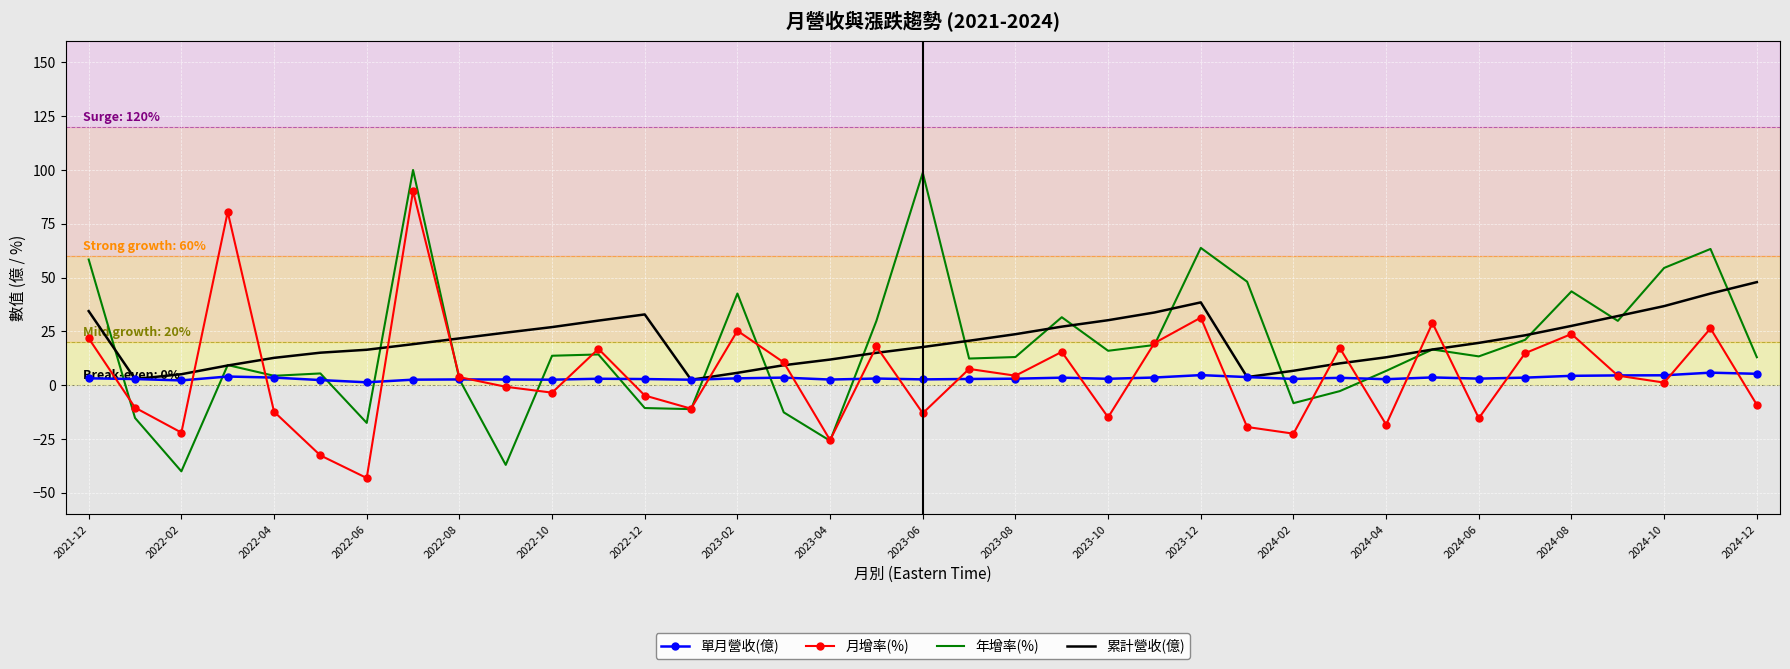

True or false: 月增率(%) and 單月營收(億) intersect in this chart.

True